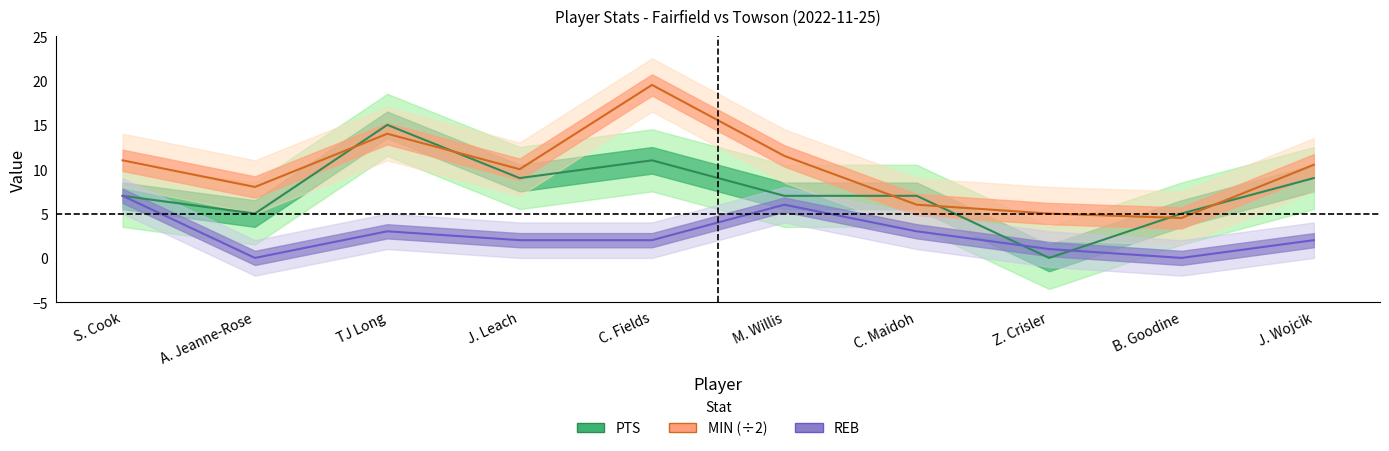

Between B. Goodine and A. Jeanne-Rose, which is larger?

B. Goodine